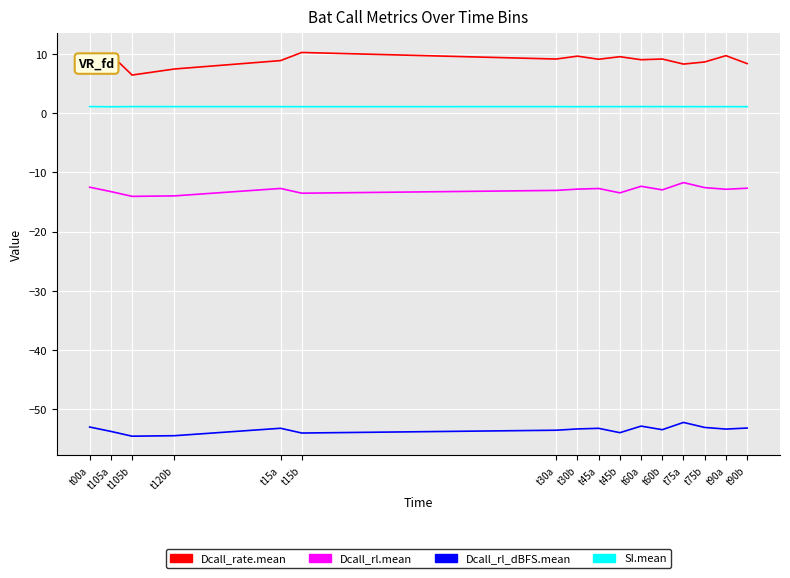

Is the value of SI.mean at t120b greater than the value of Dcall_rl_dBFS.mean at t30a?

Yes